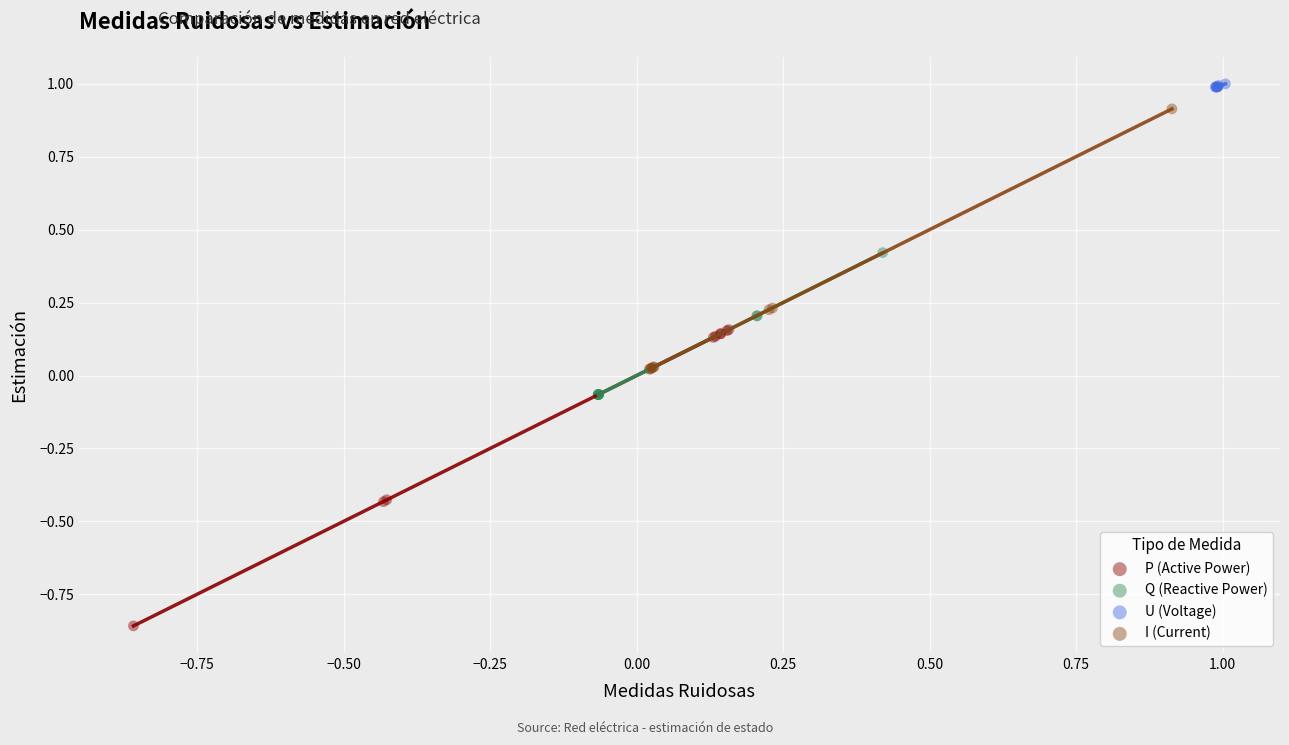

What are all the series names shown in the legend?

P (Active Power), Q (Reactive Power), U (Voltage), I (Current)